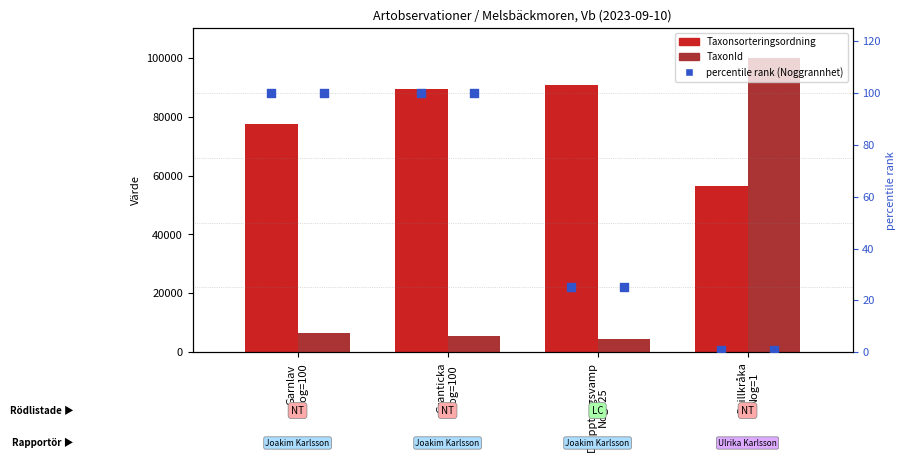

Which series contains the highest Y value?

TaxonId